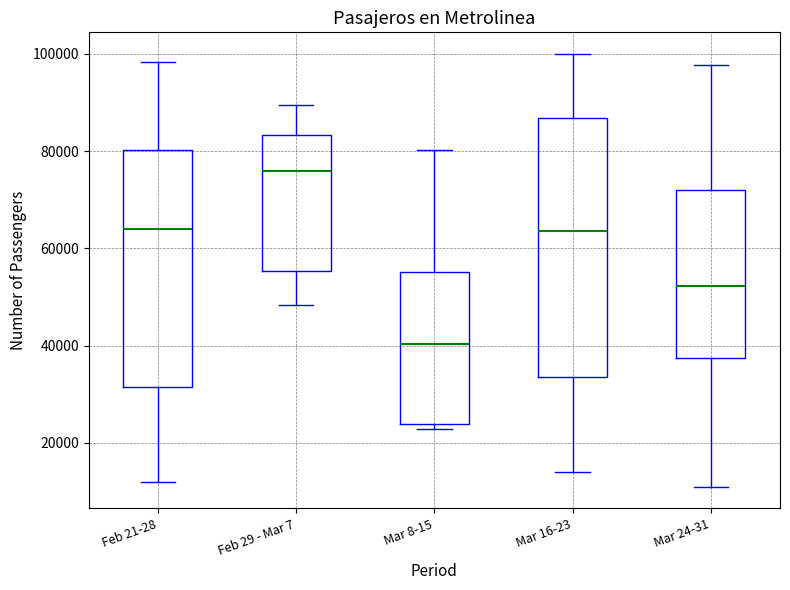

Which box's median line is the lowest?

Mar 8-15